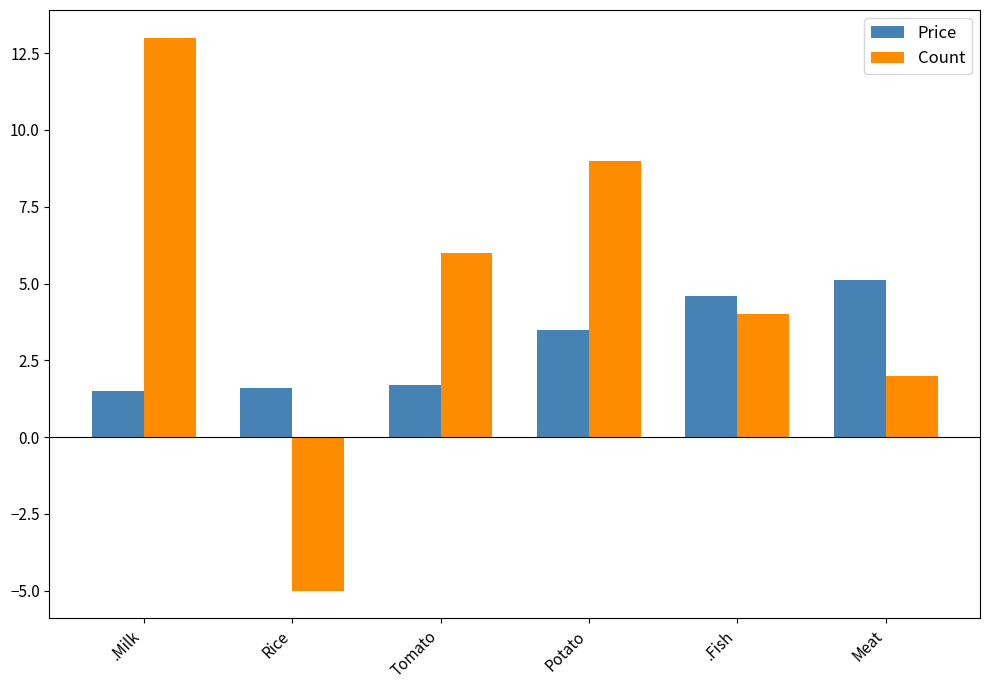

List the series in order of their overall mean, lowest first.

Price, Count